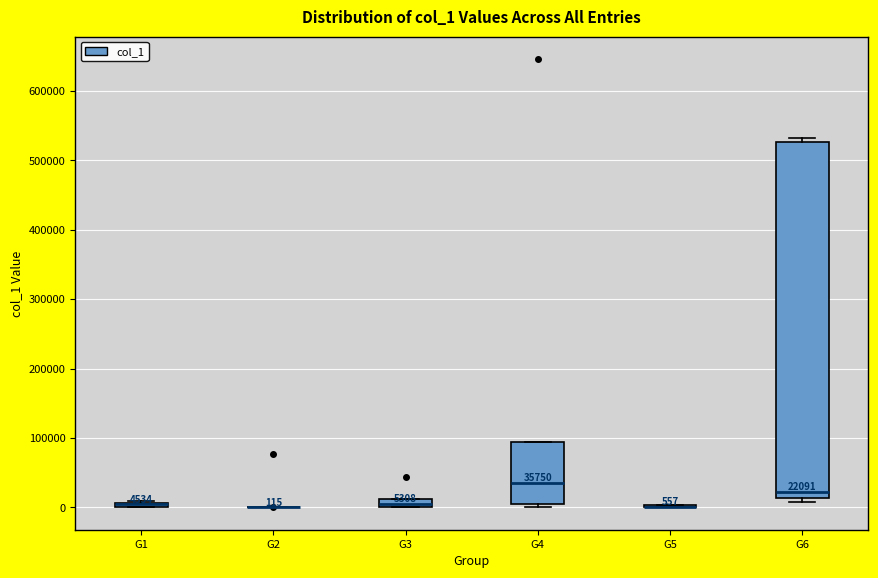

Comparing the boxes themselves (not the whiskers), which one is the tallest?

G6